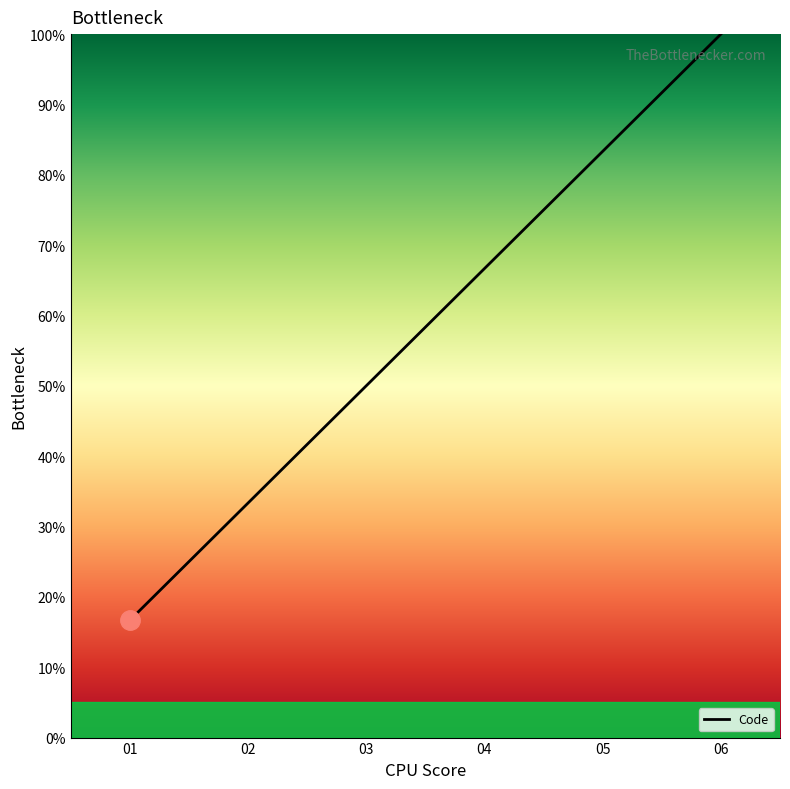

What is the difference between the values at 01 and 06?

83.3